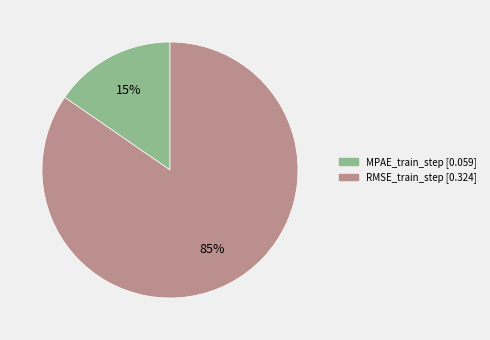

To the nearest percent, what percentage of the pie is MPAE_train_step?

15%